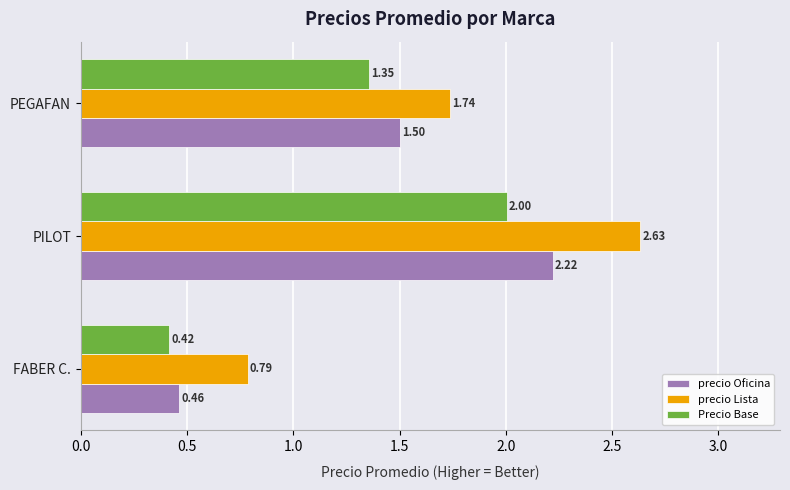

What is the difference between the precio Oficina values at PEGAFAN and FABER C.?

1.0